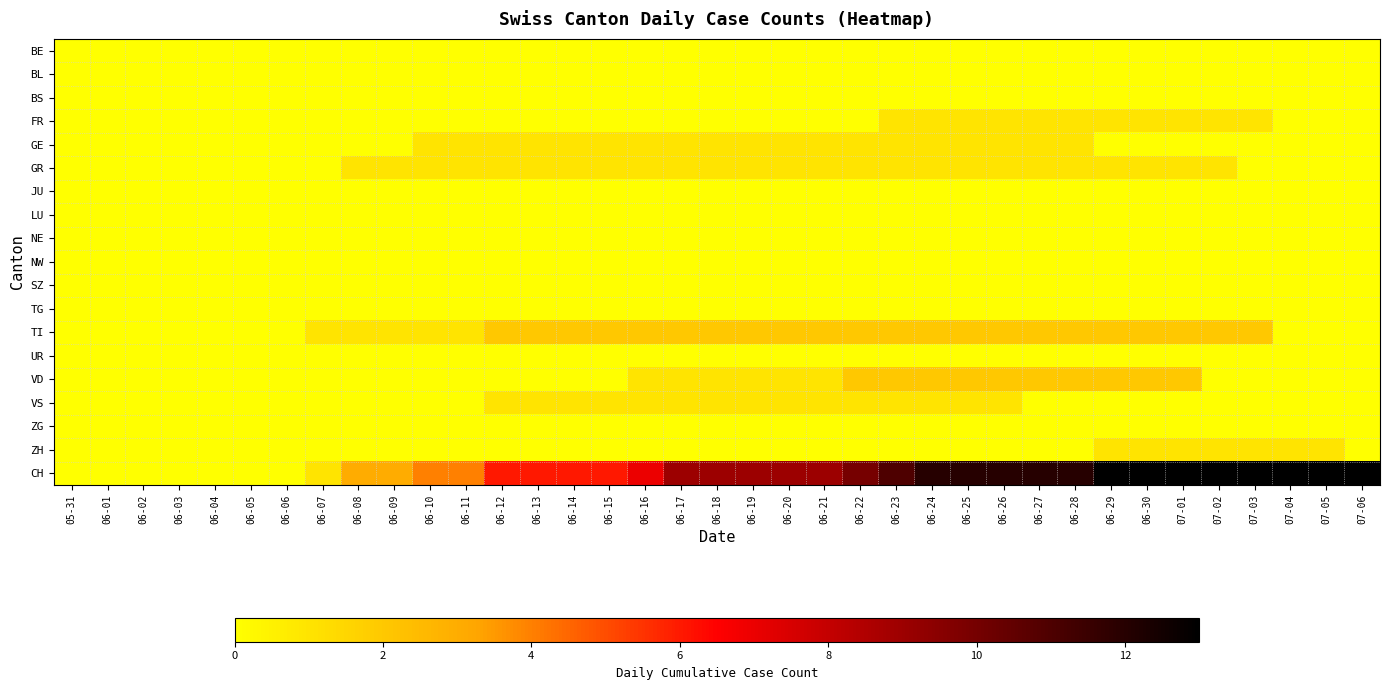

Rank the series at 06-08 from lowest to highest value.

BE, BL, BS, FR, GE, JU, LU, NE, NW, SZ, TG, UR, VD, VS, ZG, ZH, GR, TI, CH